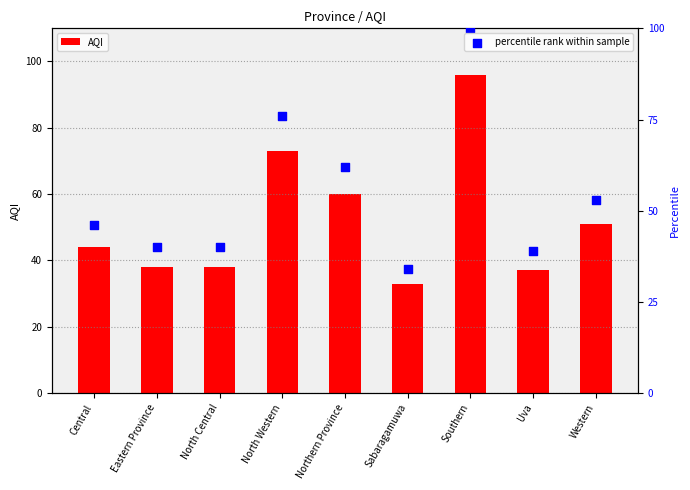

At which category is the sum across all series the highest?

Southern